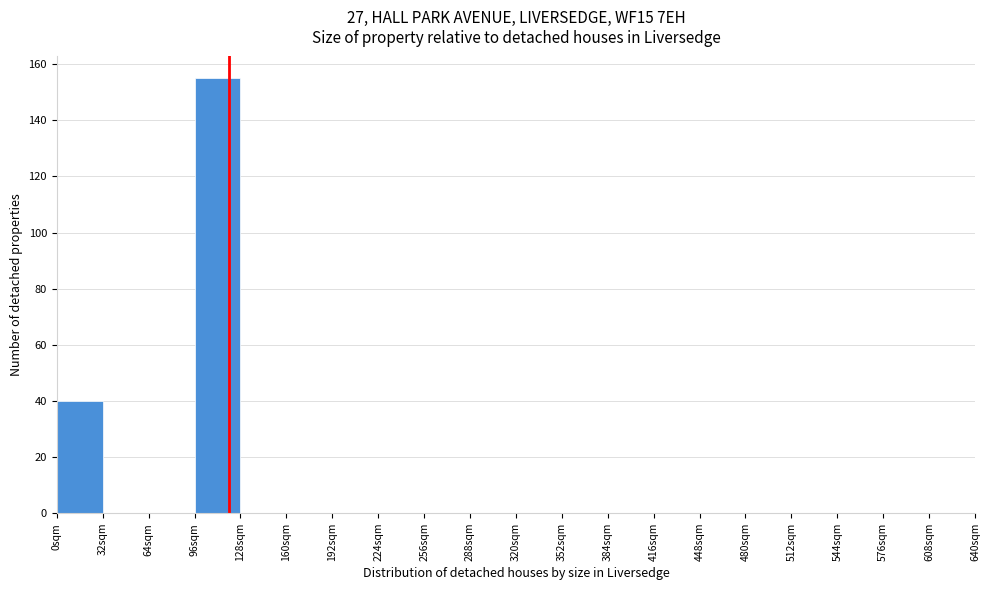

Which range on the x-axis has the tallest bar?

96 to 128